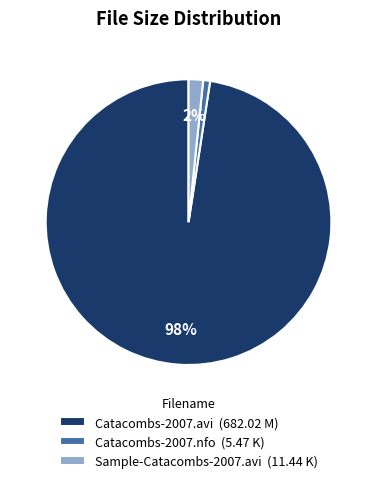

To the nearest percent, what percentage of the pie is Catacombs-2007.nfo (5.47 K)?

1%